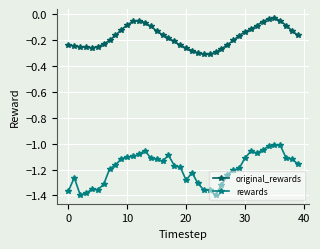

What is the sum of all original_rewards values?

-7.0